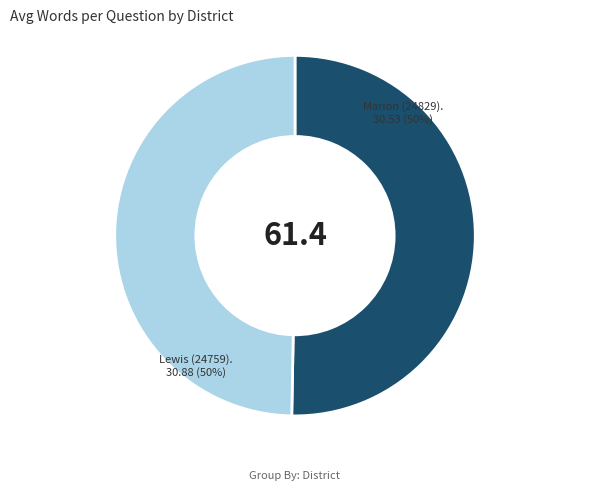

To the nearest percent, what is the average slice percentage?

50%